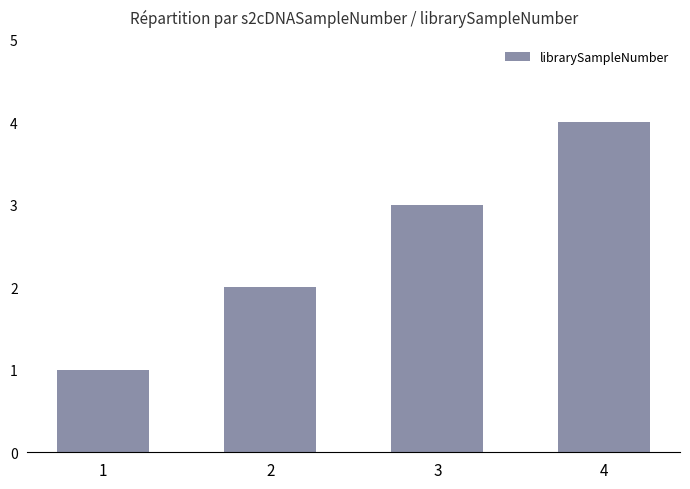

What is the minimum value shown in the chart?

1